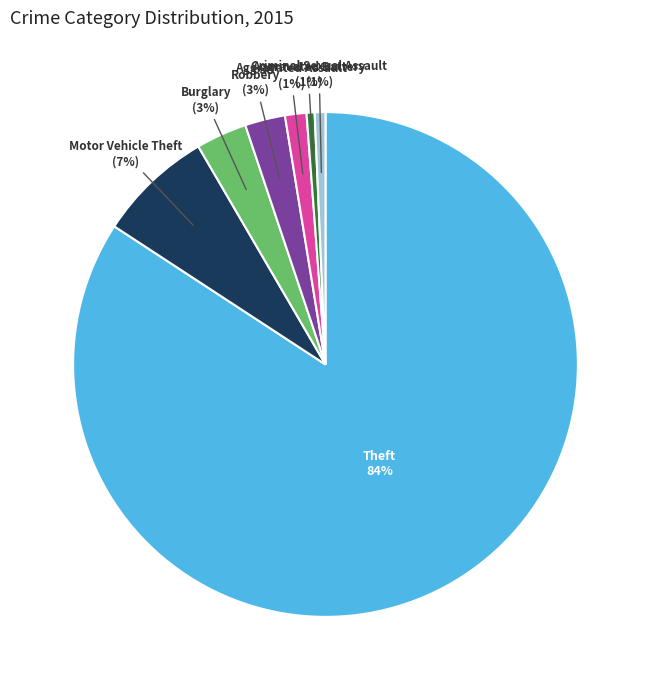

Is there any slice that represents more than half of the pie?

Yes